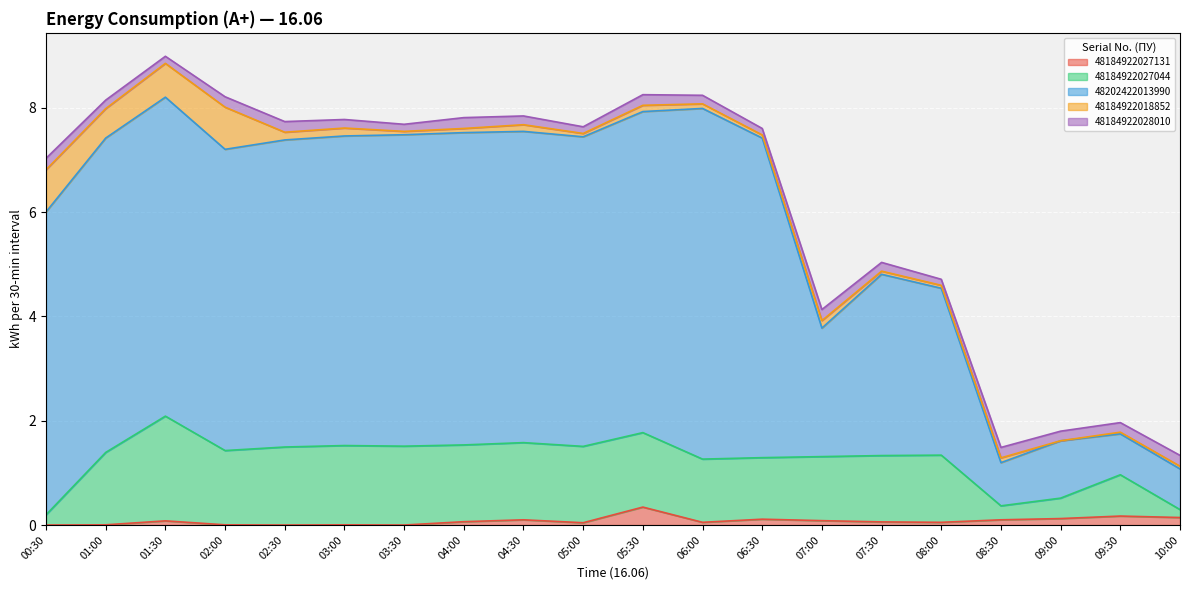

True or false: 48184922027131 has a value of 0.1 at 07:30.

True